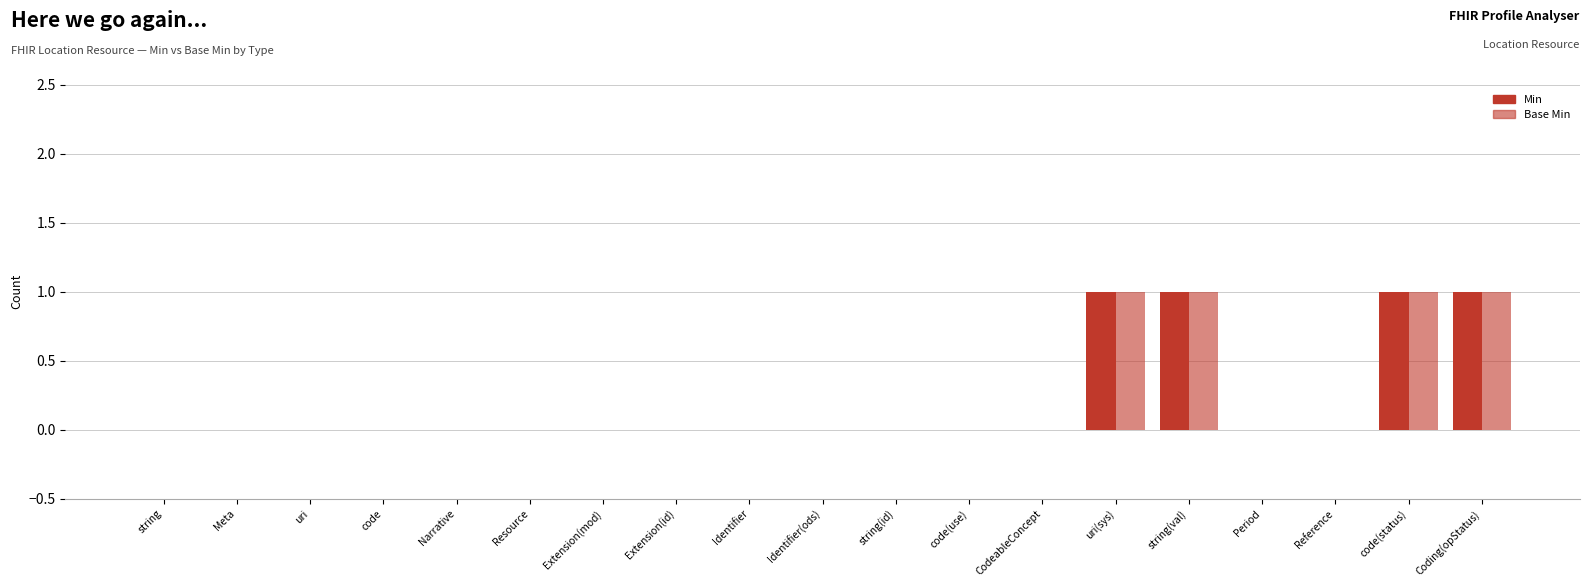

Reading right to left, extract all data points from this chart.

Min: Coding(opStatus)=1	code(status)=1	Reference=0	Period=0	string(val)=1	uri(sys)=1	CodeableConcept=0	code(use)=0	string(id)=0	Identifier(ods)=0	Identifier=0	Extension(id)=0	Extension(mod)=0	Resource=0	Narrative=0	code=0	uri=0	Meta=0	string=0
Base Min: Coding(opStatus)=1	code(status)=1	Reference=0	Period=0	string(val)=1	uri(sys)=1	CodeableConcept=0	code(use)=0	string(id)=0	Identifier(ods)=0	Identifier=0	Extension(id)=0	Extension(mod)=0	Resource=0	Narrative=0	code=0	uri=0	Meta=0	string=0